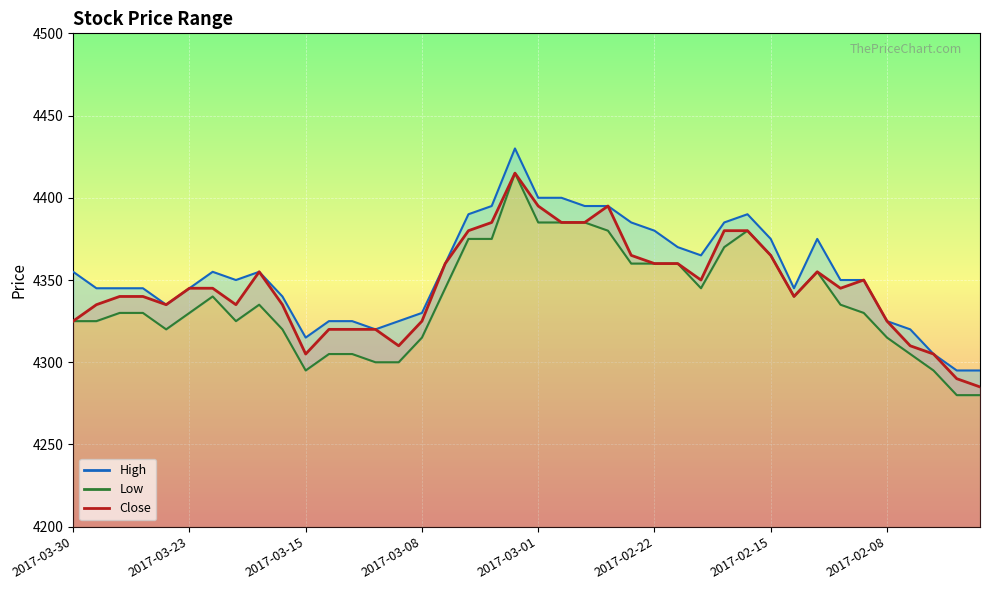

In Close, how many points are lower than both neighbors (excluding endpoints)?

7